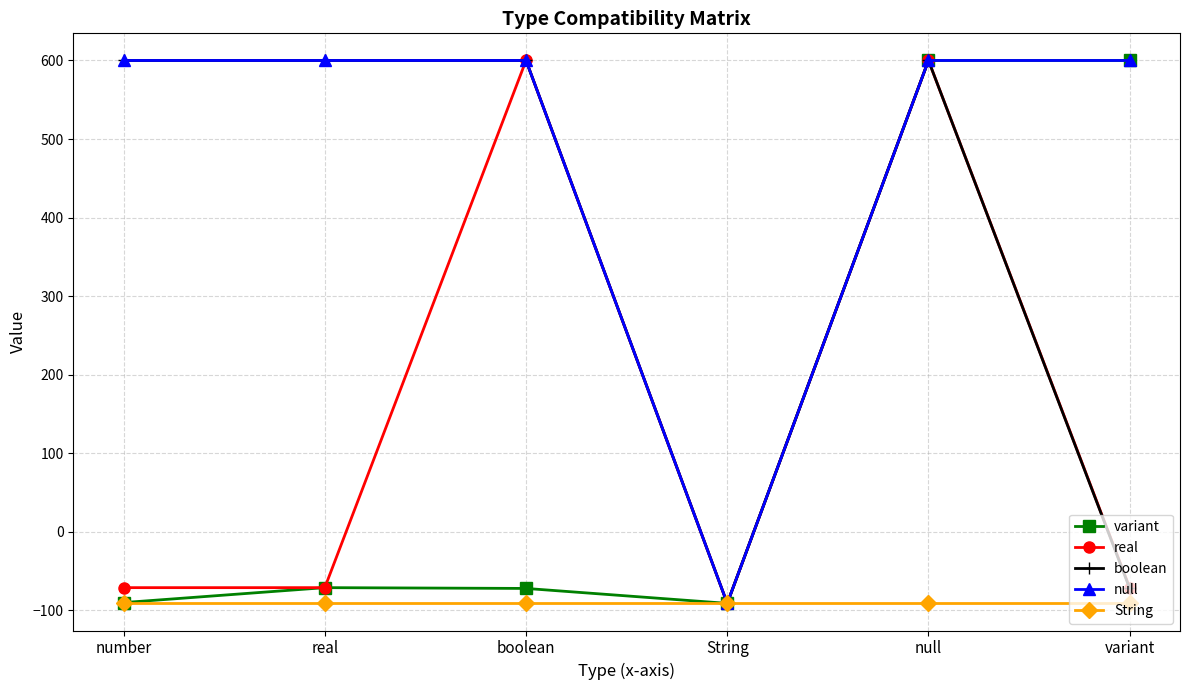

What is the maximum value shown in the chart?

600